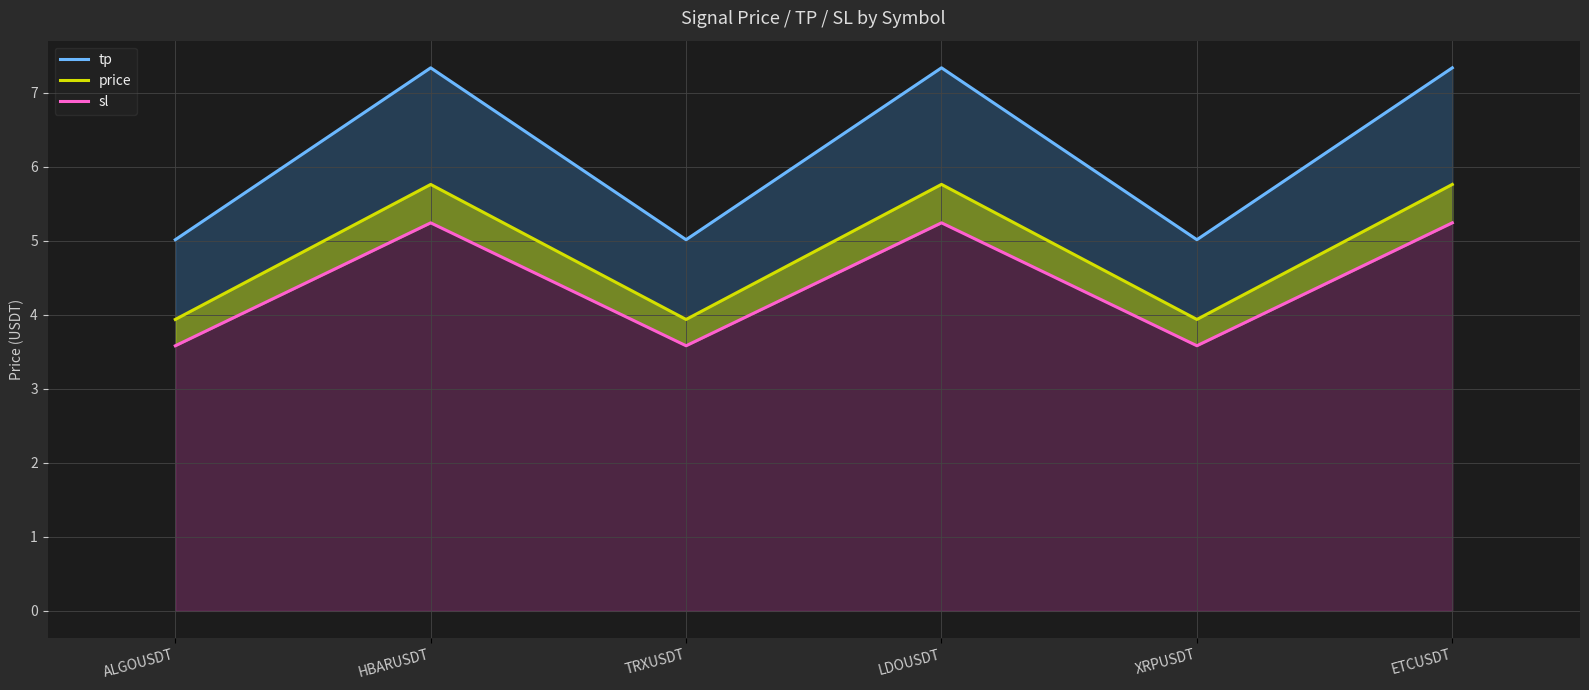

At XRPUSDT, list the series in order from smallest to largest.

sl, price, tp